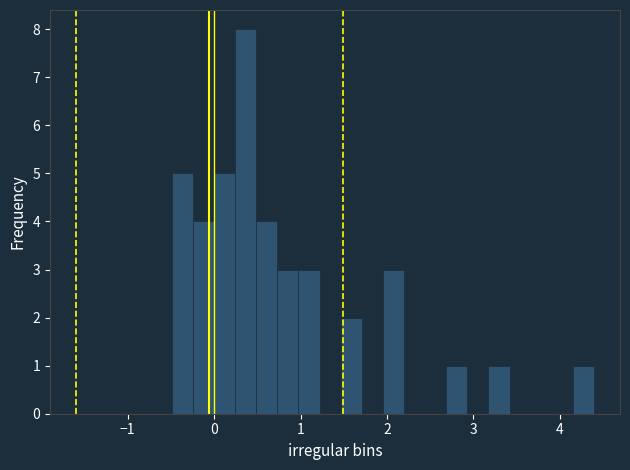

Around what value on the x-axis is the tallest bar? Give the approximate position of its centre, as read against the axis.

0.4